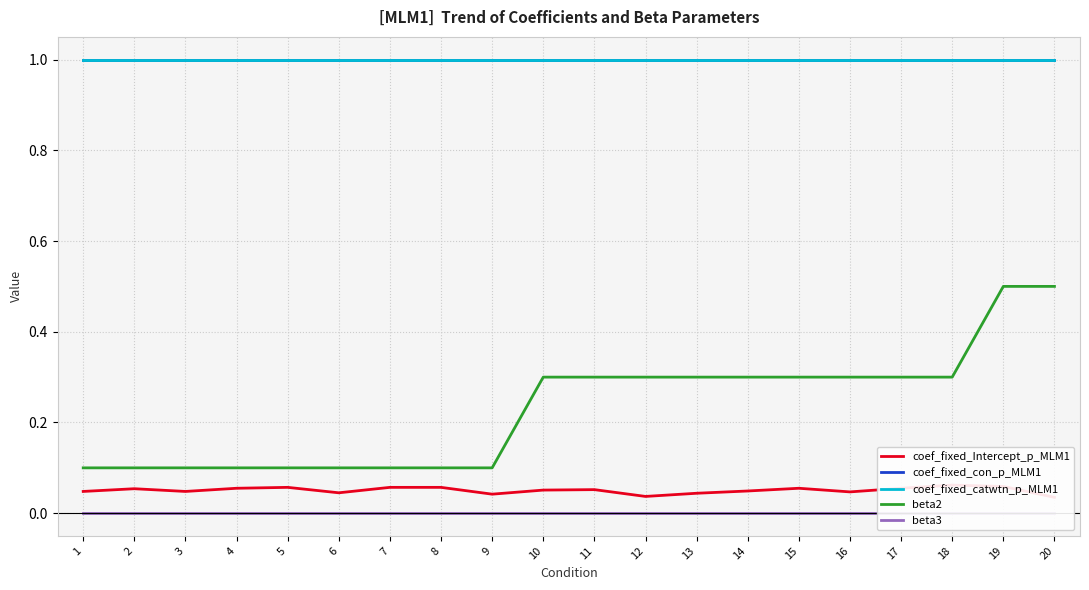

True or false: coef_fixed_catwtn_p_MLM1 has more than 1 interior local peaks.

False